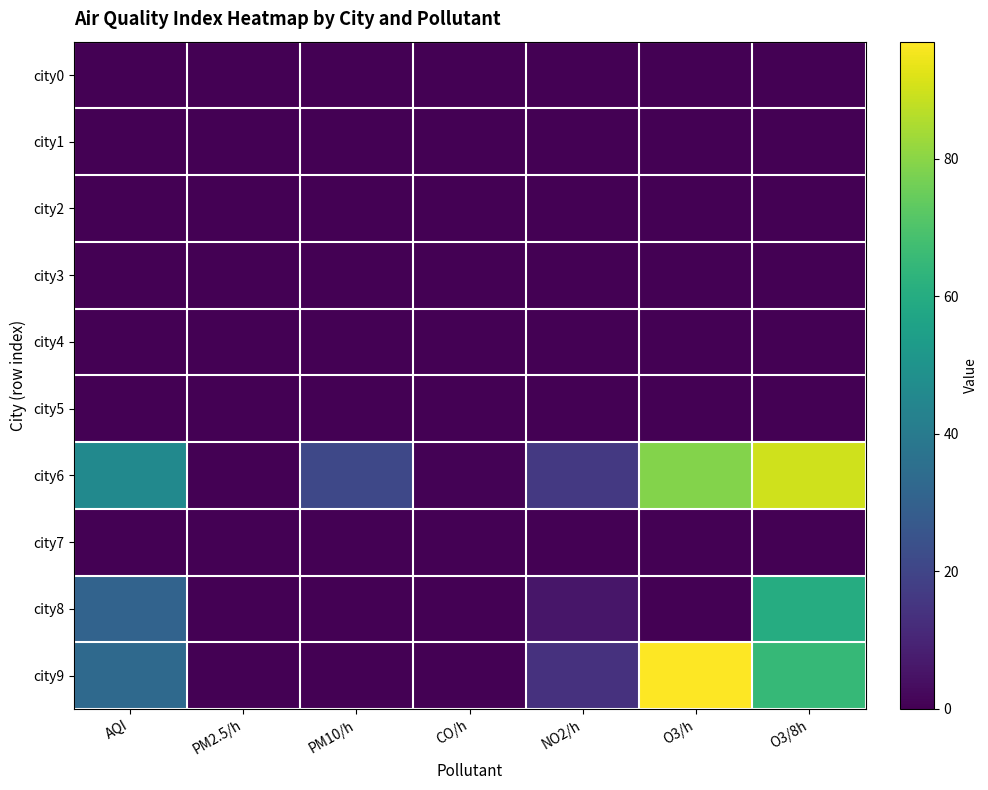

Rank the series at PM10/h from highest to lowest value.

city6, city0, city1, city2, city3, city4, city5, city7, city8, city9